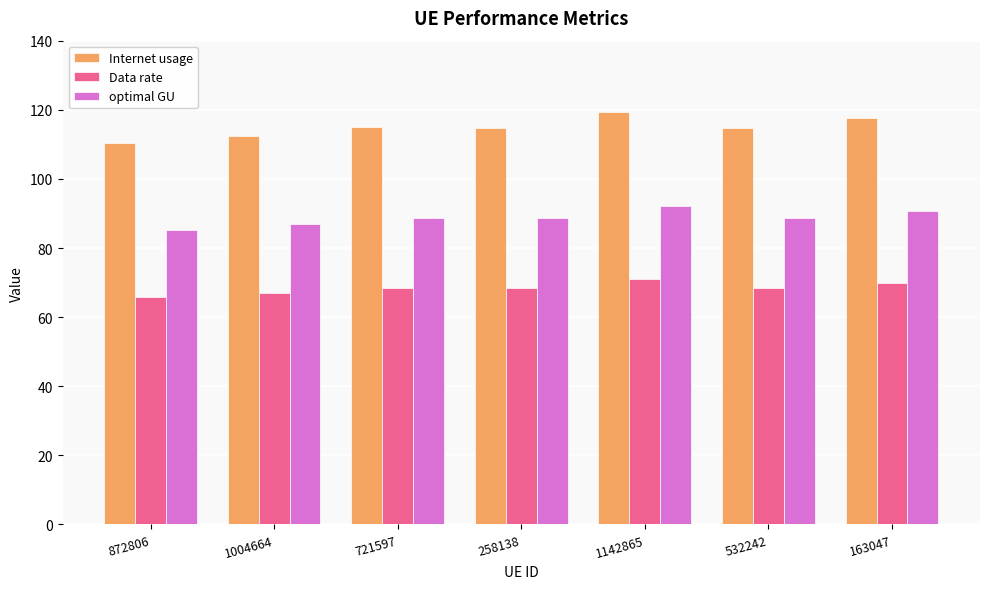

Rank the series by their maximum value, from lowest to highest.

Data rate, optimal GU, Internet usage